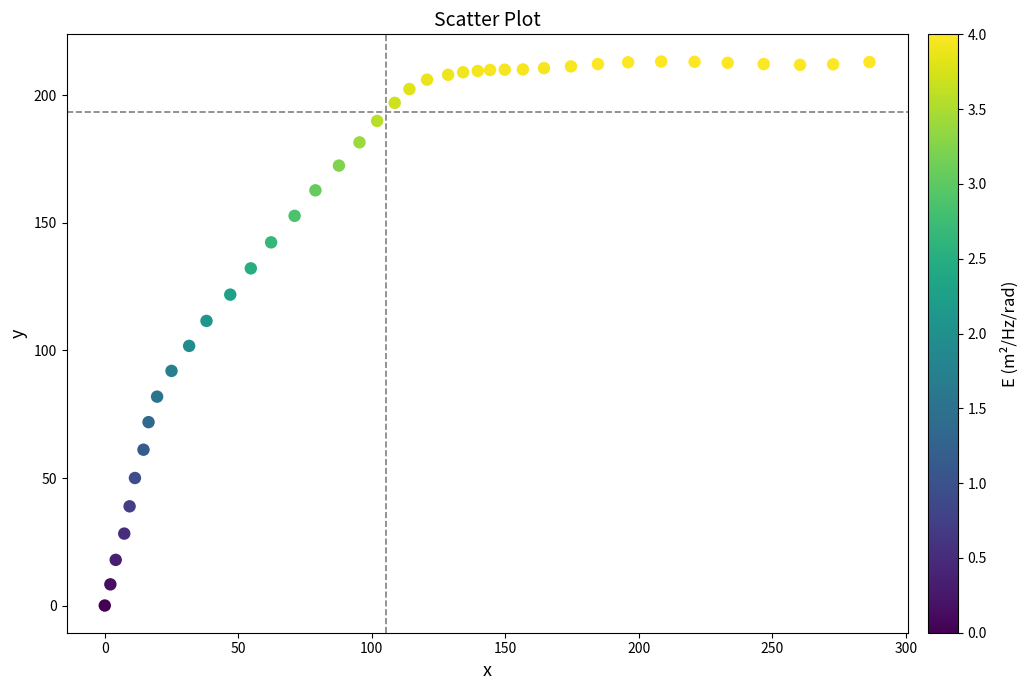

What is the range of X values (max minus min)?

286.4